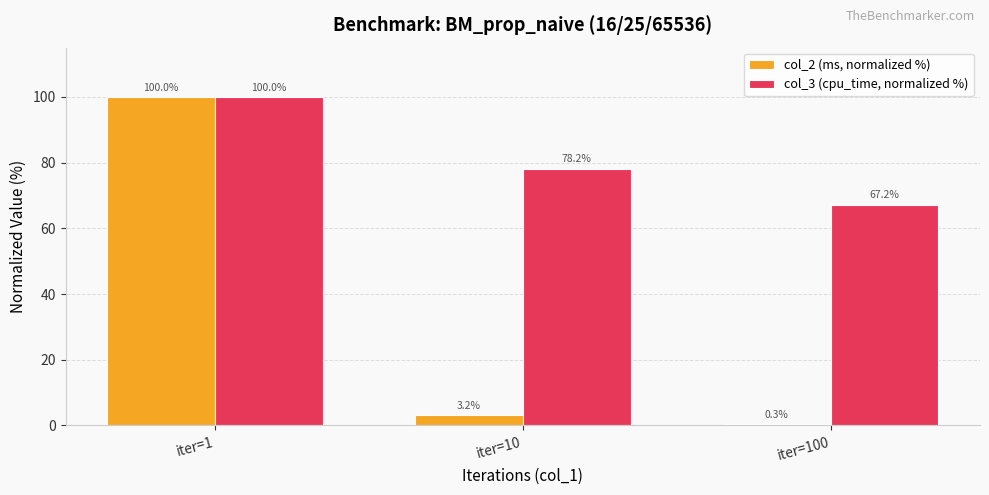

What is the difference between the col_3 (cpu_time, normalized %) values at iter=10 and iter=1?

21.8